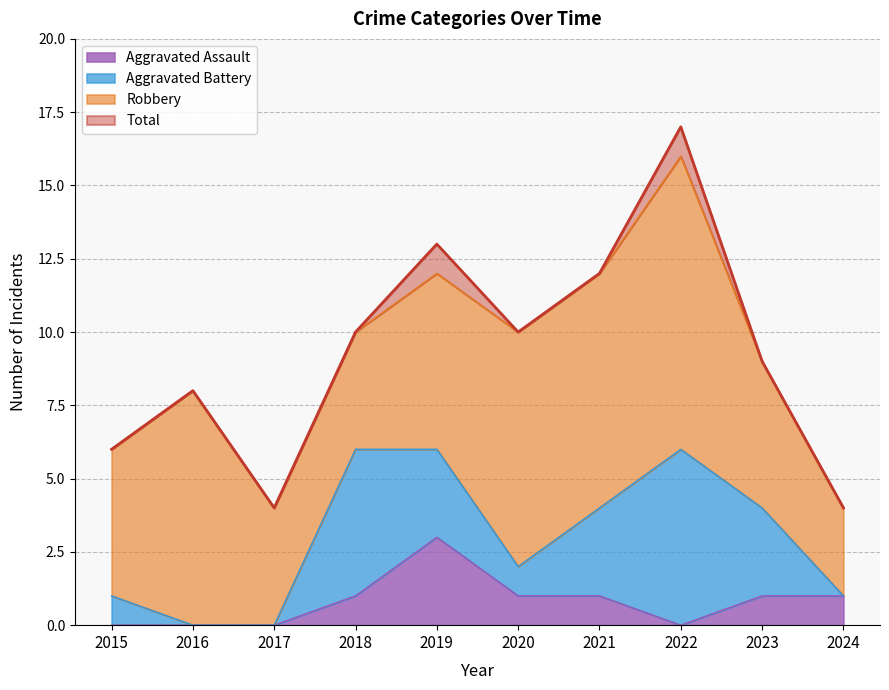

Where is Total nearest to the value 10?

2018